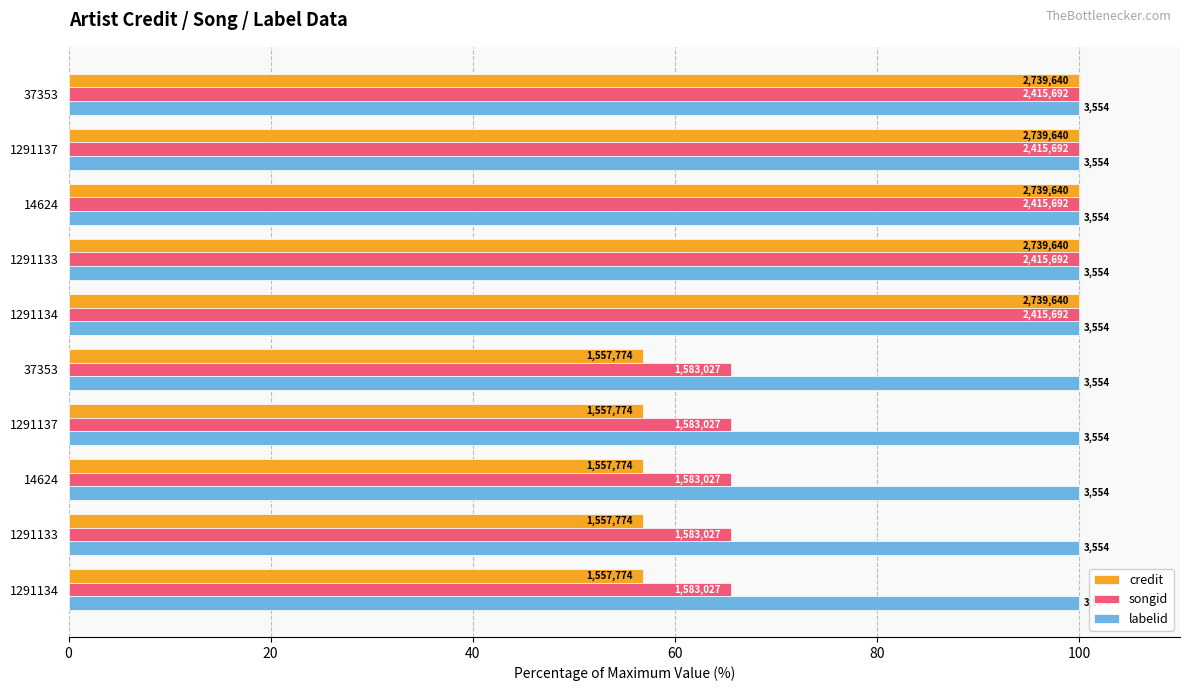

What are all the series names shown in the legend?

credit, songid, labelid